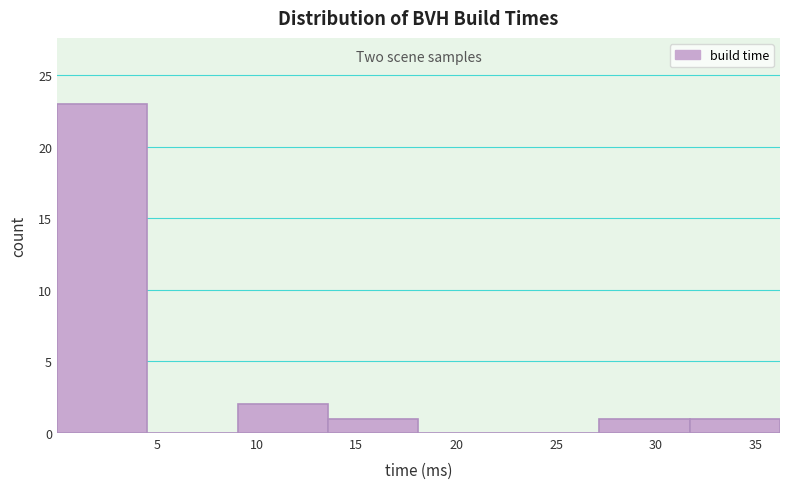

Over which range of the x-axis is the bar tallest?

0.0 to 4.5